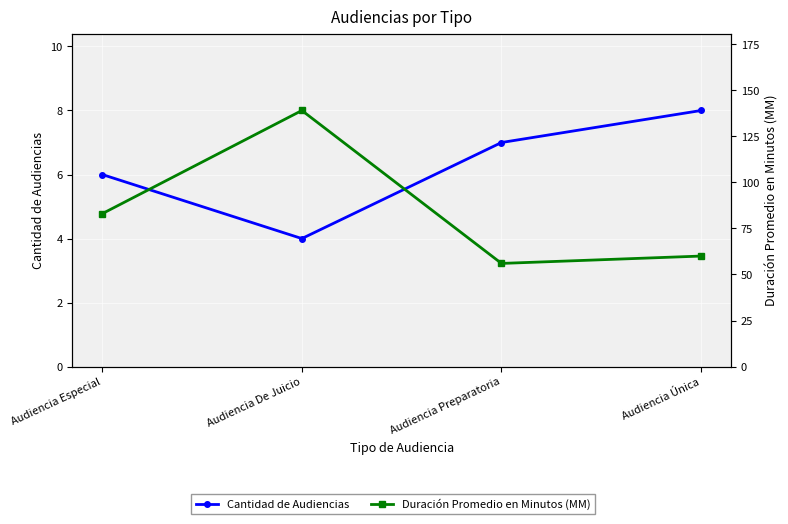

Which series has the largest range (max minus min)?

Duración Promedio en Minutos (MM)